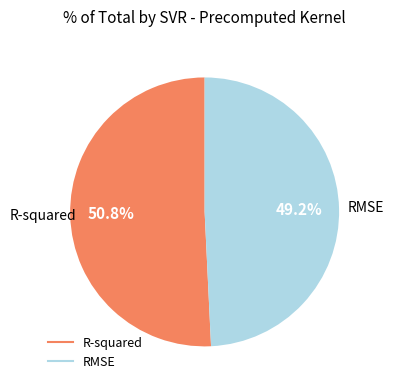

Count the number of slices in the pie.

2